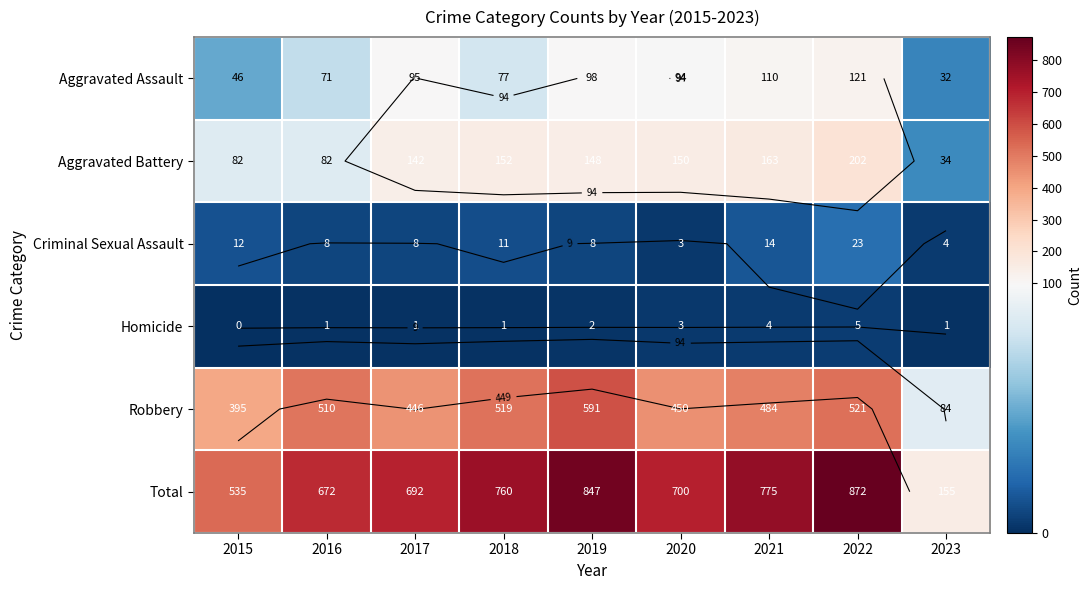

What is the difference between the maximum and minimum values in the Aggravated Battery series?

168